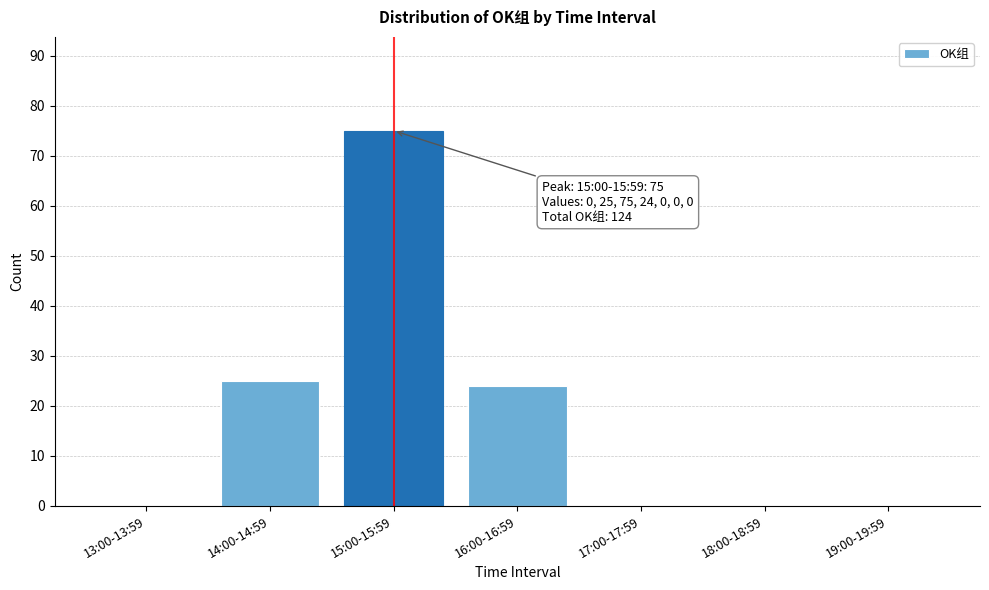

Reading left to right, transcribe all the data shown in this chart.

13:00-13:59=0	14:00-14:59=25	15:00-15:59=75	16:00-16:59=24	17:00-17:59=0	18:00-18:59=0	19:00-19:59=0